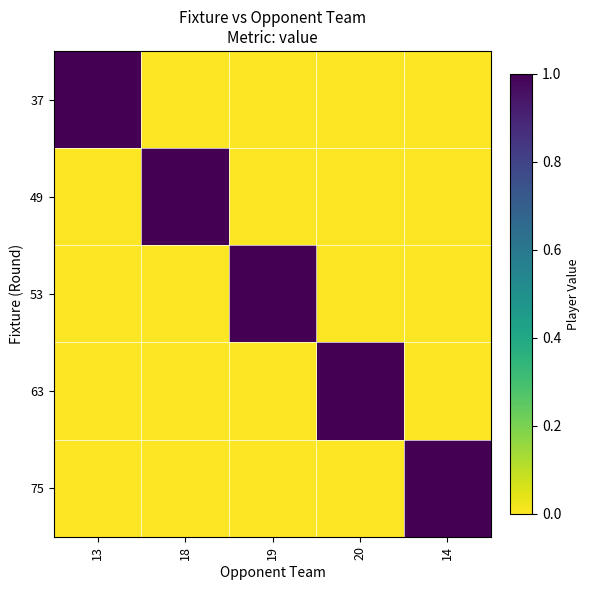

Reading right to left, list all the values displayed in this chart.

37: 14=0.0	20=0.0	19=0.0	18=0.0	13=1.0
49: 14=0.0	20=0.0	19=0.0	18=1.0	13=0.0
53: 14=0.0	20=0.0	19=1.0	18=0.0	13=0.0
63: 14=0.0	20=1.0	19=0.0	18=0.0	13=0.0
75: 14=1.0	20=0.0	19=0.0	18=0.0	13=0.0